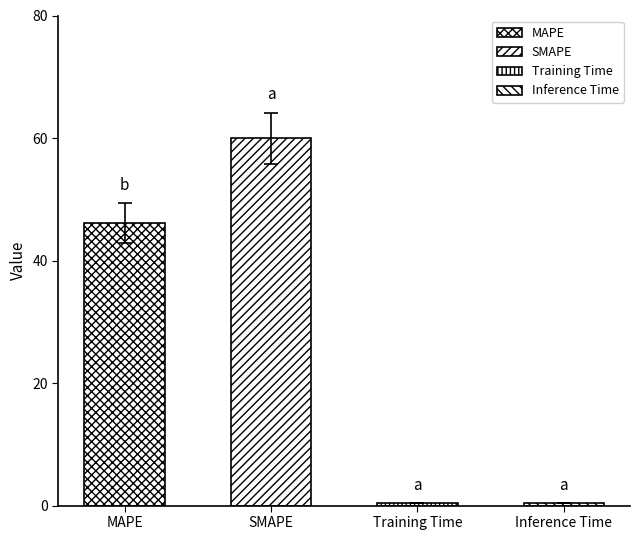

What is the average value?

26.7